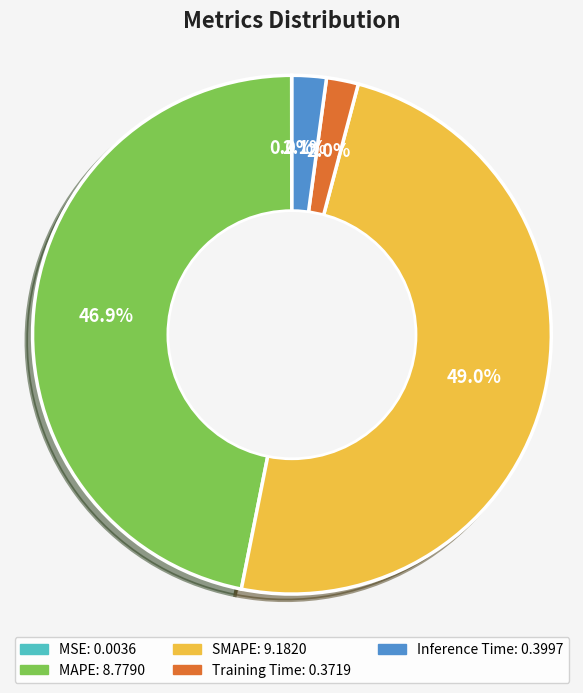

What is the total percentage of Inference Time and MAPE?

49.0%